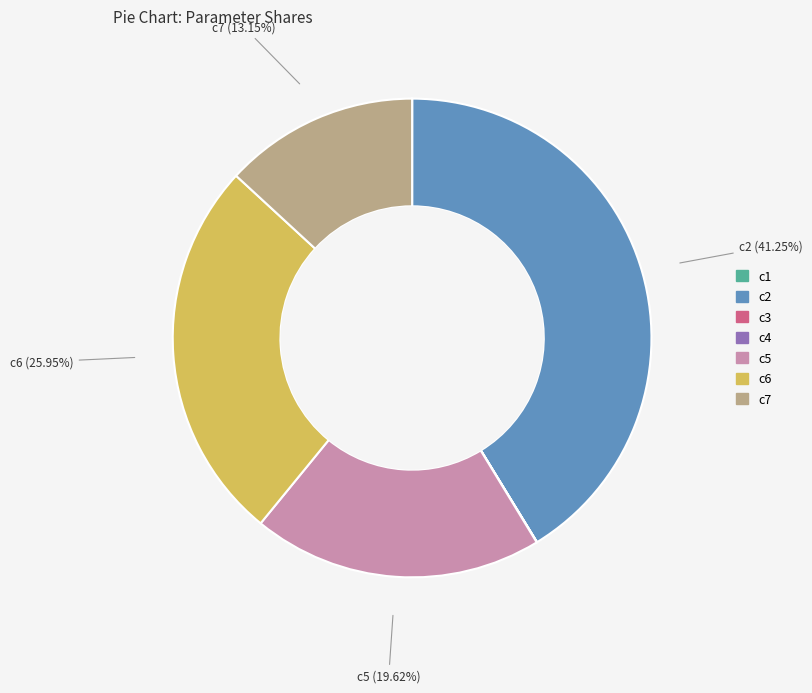

Which has a higher value, c7 or c5?

c5